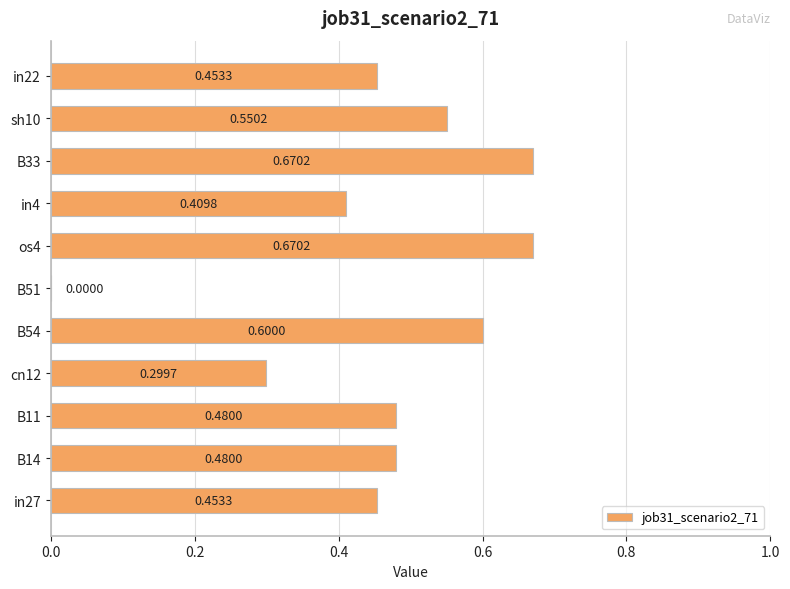

What is the sum of the values at B33 and sh10?

1.2